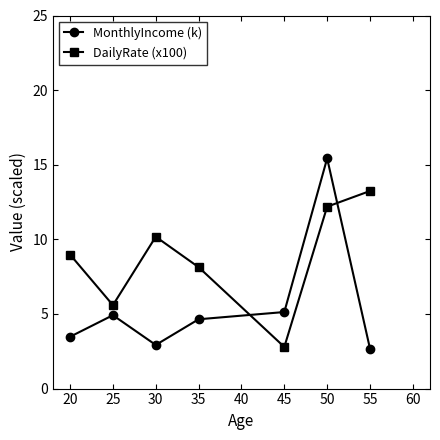

How many times do MonthlyIncome (k) and DailyRate (x100) cross each other?

2